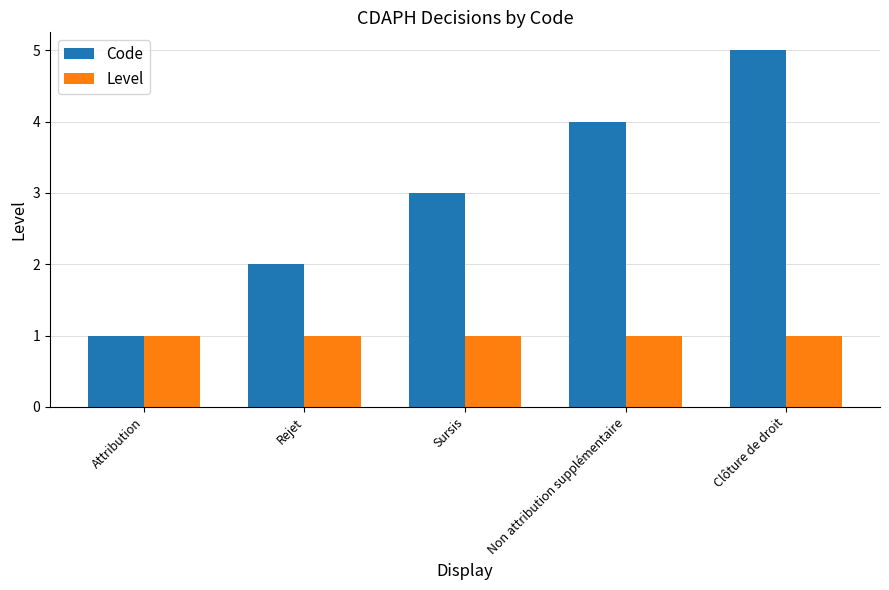

What are all the series names shown in the legend?

Code, Level